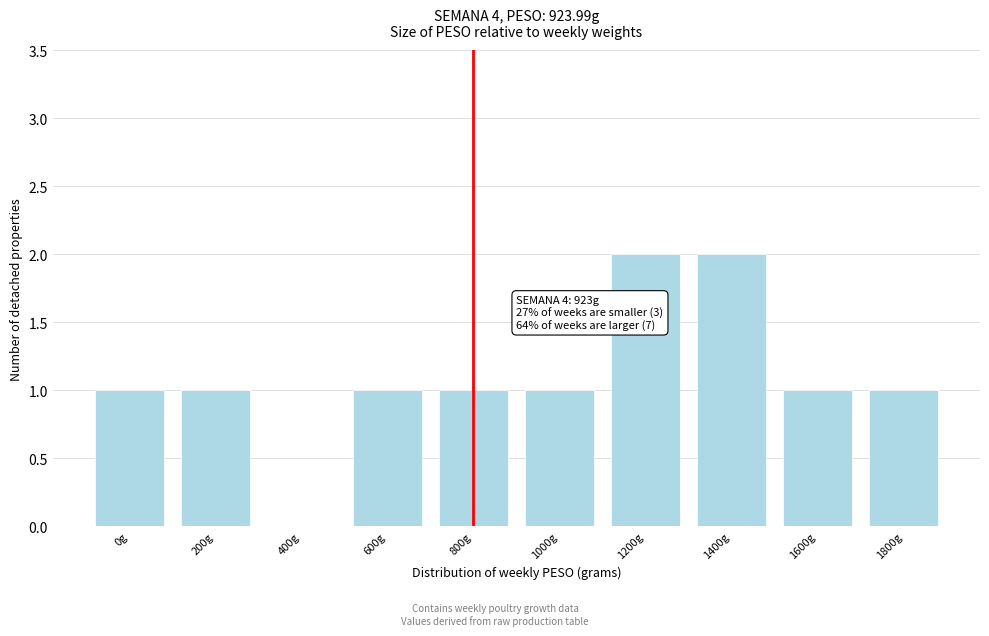

Reading left to right, transcribe all the data shown in this chart.

0g=1	200g=1	400g=0	600g=1	800g=1	1000g=1	1200g=2	1400g=2	1600g=1	1800g=1